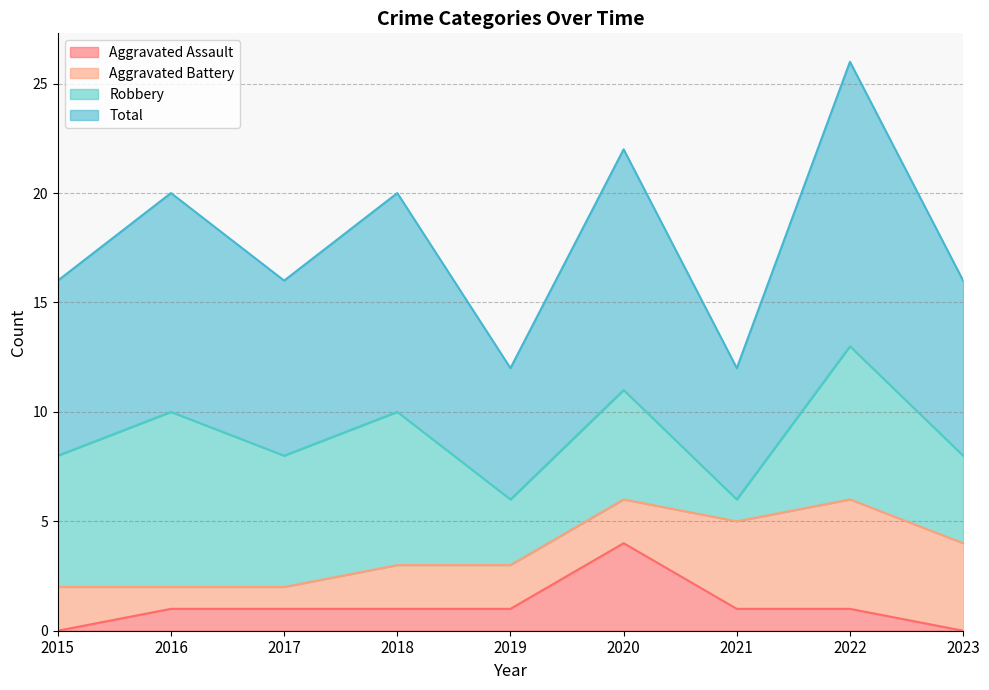

The value of Aggravated Assault at 2015 is 0. True or false?

True